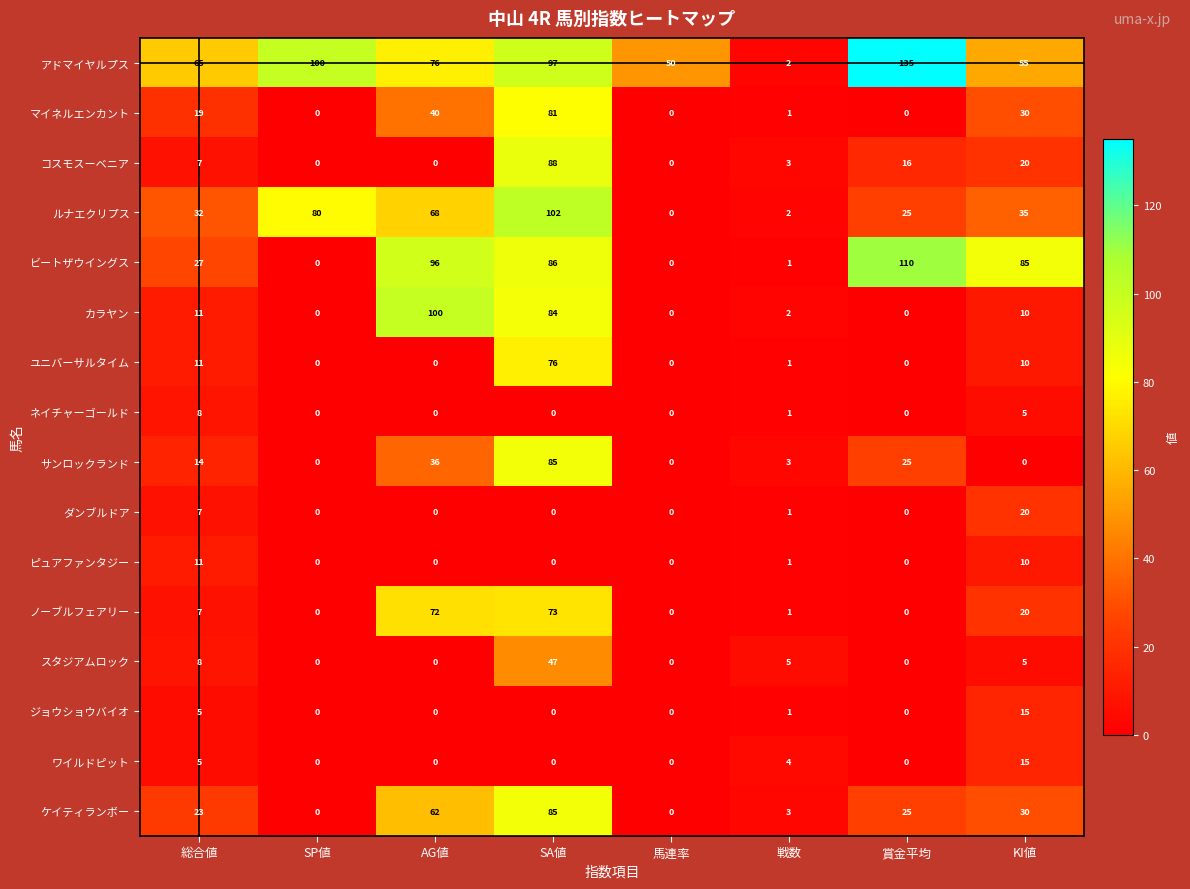

At which label is マイネルエンカント closest to 40?

AG値